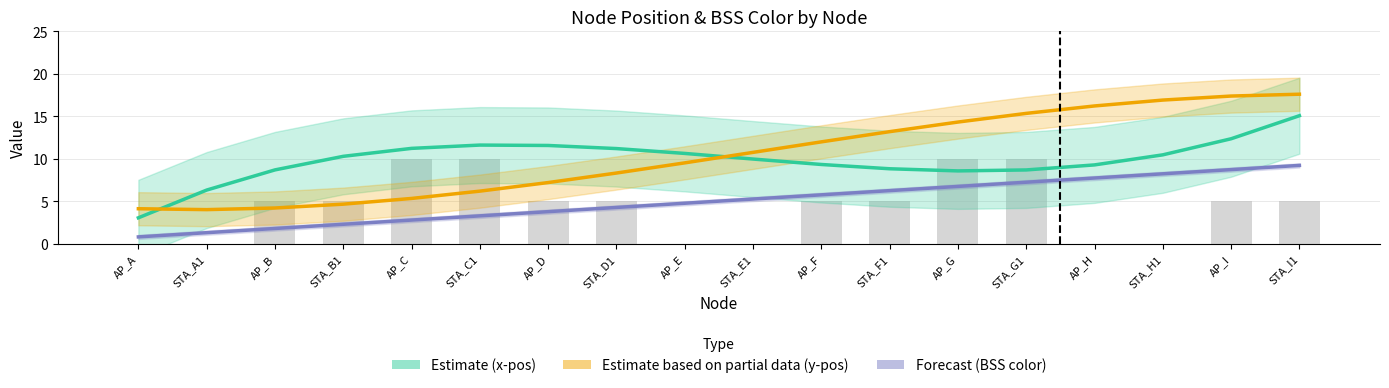

Reading left to right, transcribe all the data shown in this chart.

Estimate (x-pos): AP_A=3.0	STA_A1=6.3	AP_B=8.7	STA_B1=10.3	AP_C=11.2	STA_C1=11.6	AP_D=11.6	STA_D1=11.2	AP_E=10.6	STA_E1=10.0	AP_F=9.3	STA_F1=8.8	AP_G=8.6	STA_G1=8.7	AP_H=9.3	STA_H1=10.5	AP_I=12.3	STA_I1=15.1
Estimate based on partial data (y-pos): AP_A=4.1	STA_A1=4.0	AP_B=4.2	STA_B1=4.6	AP_C=5.3	STA_C1=6.2	AP_D=7.2	STA_D1=8.3	AP_E=9.5	STA_E1=10.7	AP_F=12.0	STA_F1=13.2	AP_G=14.3	STA_G1=15.3	AP_H=16.2	STA_H1=16.9	AP_I=17.4	STA_I1=17.6
Forecast (BSS color): AP_A=0.8	STA_A1=1.3	AP_B=1.8	STA_B1=2.3	AP_C=2.8	STA_C1=3.3	AP_D=3.8	STA_D1=4.3	AP_E=4.8	STA_E1=5.2	AP_F=5.7	STA_F1=6.2	AP_G=6.7	STA_G1=7.2	AP_H=7.7	STA_H1=8.2	AP_I=8.7	STA_I1=9.2